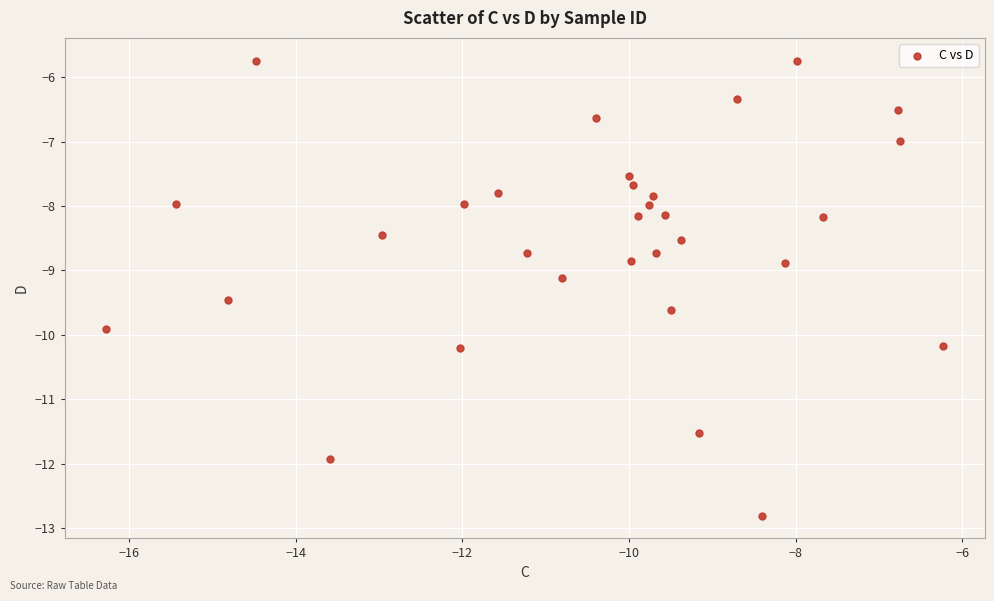

What is the range of X values (max minus min)?

10.0